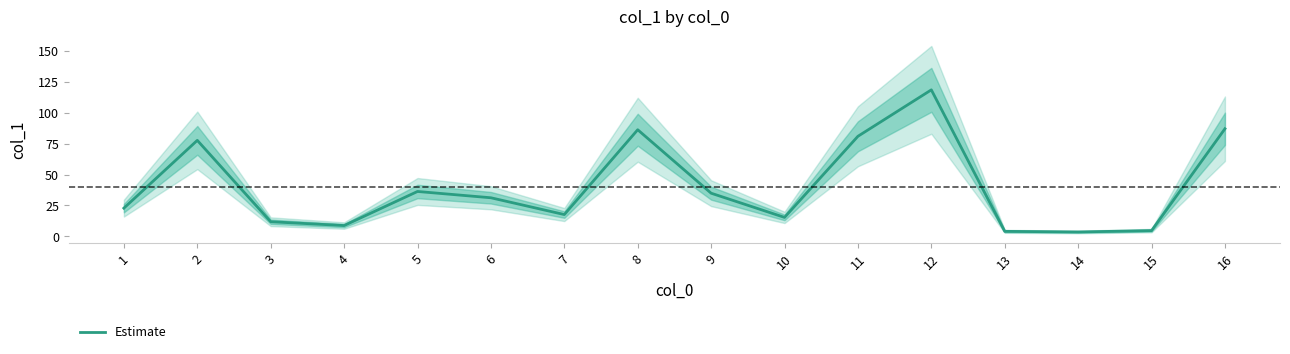

Reading right to left, transcribe all the data shown in this chart.

87.1	4.6	3.5	4.0	118.6	81.0	15.3	34.9	86.3	17.6	31.2	36.3	8.7	11.8	77.7	22.8